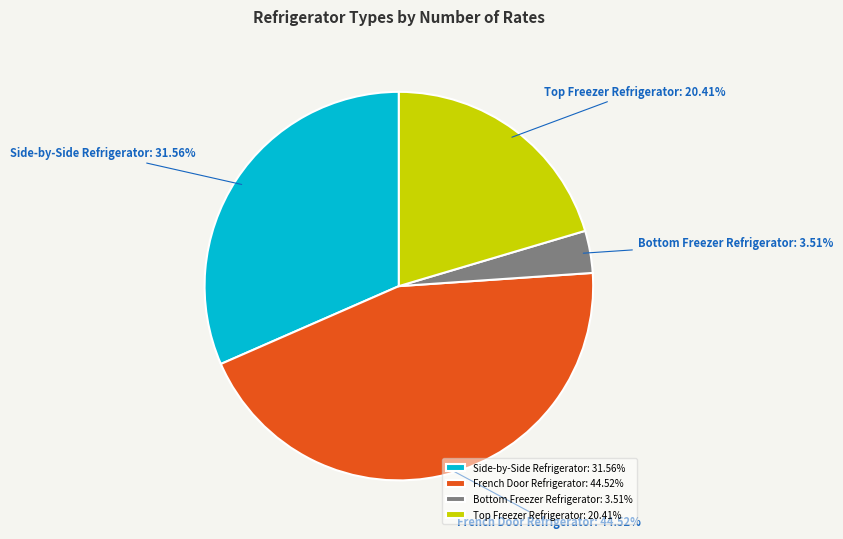

Is there a majority slice in this chart?

No